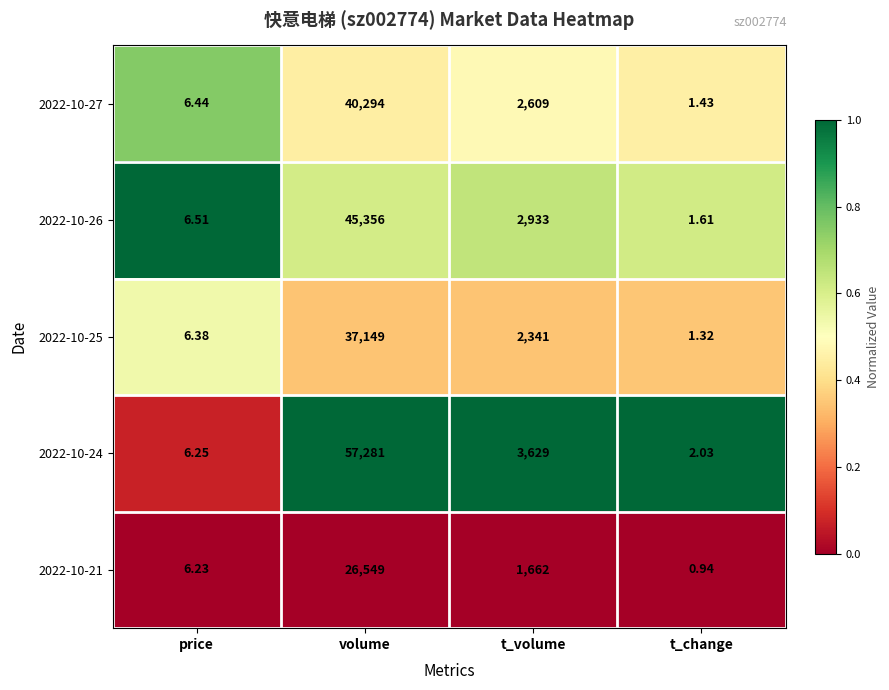

At which label does 2022-10-26 first exceed 2933?

volume